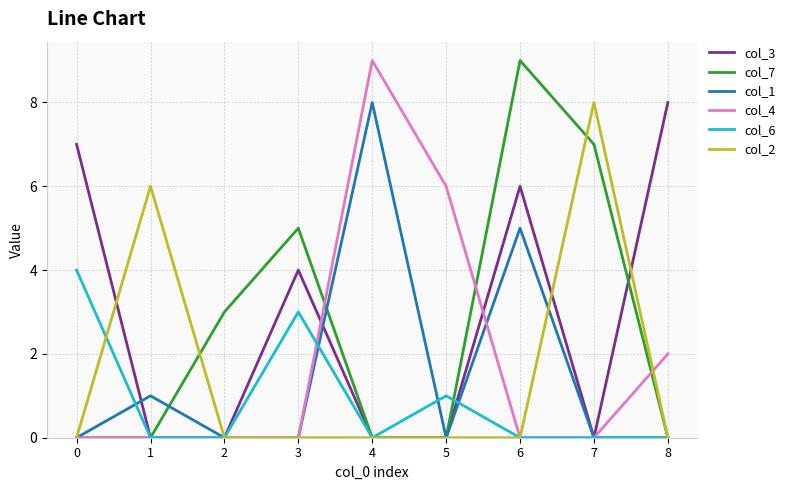

Reading left to right, extract all data points from this chart.

col_3: 0=7	1=0	2=0	3=4	4=0	5=0	6=6	7=0	8=8
col_7: 0=0	1=0	2=3	3=5	4=0	5=0	6=9	7=7	8=0
col_1: 0=0	1=1	2=0	3=0	4=8	5=0	6=5	7=0	8=0
col_4: 0=0	1=0	2=0	3=0	4=9	5=6	6=0	7=0	8=2
col_6: 0=4	1=0	2=0	3=3	4=0	5=1	6=0	7=0	8=0
col_2: 0=0	1=6	2=0	3=0	4=0	5=0	6=0	7=8	8=0